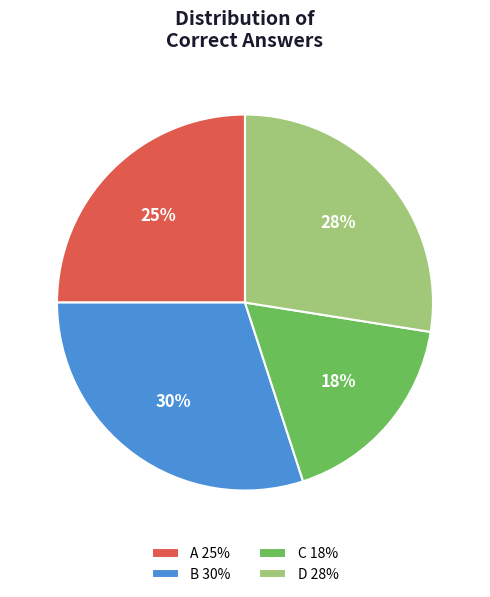

How many slices are in this pie chart?

4